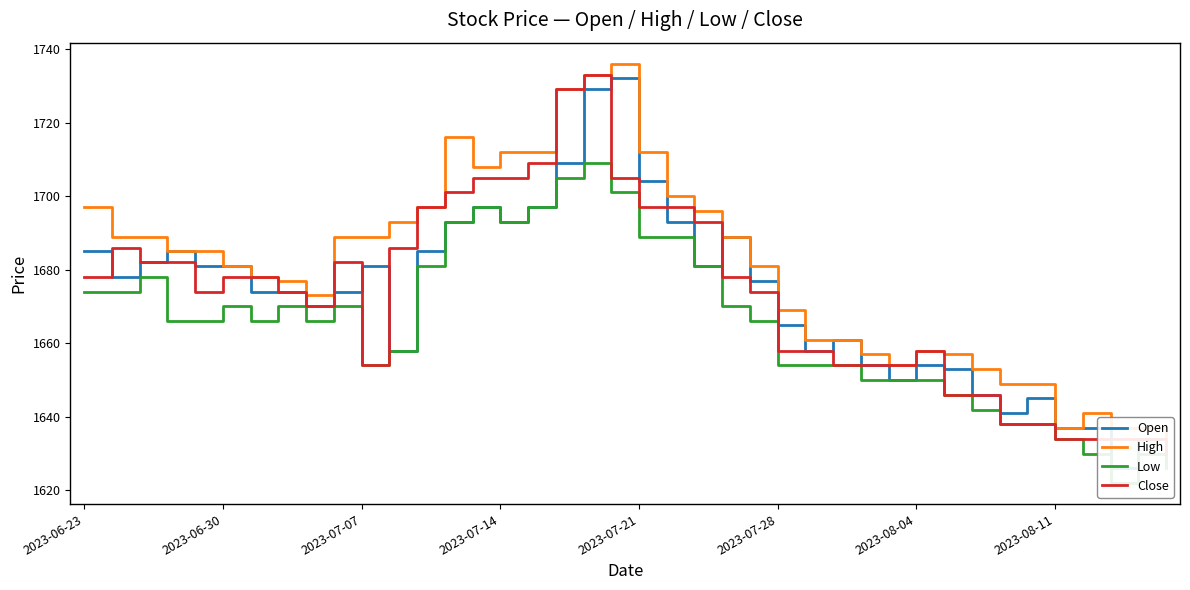

Reading left to right, what are all the values shown in this chart?

Open: 1685	1678	1682	1685	1681	1681	1674	1674	1670	1674	1681	1658	1685	1693	1697	1693	1697	1709	1729	1732	1704	1693	1681	1689	1677	1665	1658	1661	1654	1650	1654	1653	1646	1641	1645	1637	1637	1626	1634	1626
High: 1697	1689	1689	1685	1685	1681	1678	1677	1673	1689	1689	1693	1697	1716	1708	1712	1712	1729	1733	1736	1712	1700	1696	1689	1681	1669	1661	1661	1657	1654	1658	1657	1653	1649	1649	1637	1641	1637	1637	1630
Low: 1674	1674	1678	1666	1666	1670	1666	1670	1666	1670	1654	1658	1681	1693	1697	1693	1697	1705	1709	1701	1689	1689	1681	1670	1666	1654	1654	1654	1650	1650	1650	1646	1642	1638	1638	1634	1630	1622	1630	1626
Close: 1678	1686	1682	1682	1674	1678	1678	1674	1670	1682	1654	1686	1697	1701	1705	1705	1709	1729	1733	1705	1697	1697	1693	1678	1674	1658	1658	1654	1654	1654	1658	1646	1646	1638	1638	1634	1634	1634	1634	1630